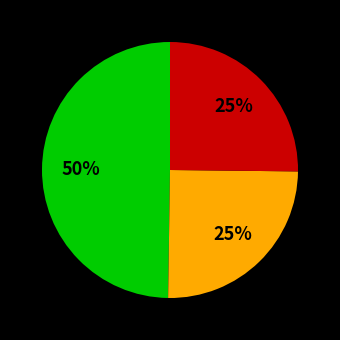

Does any single category account for the majority?

No